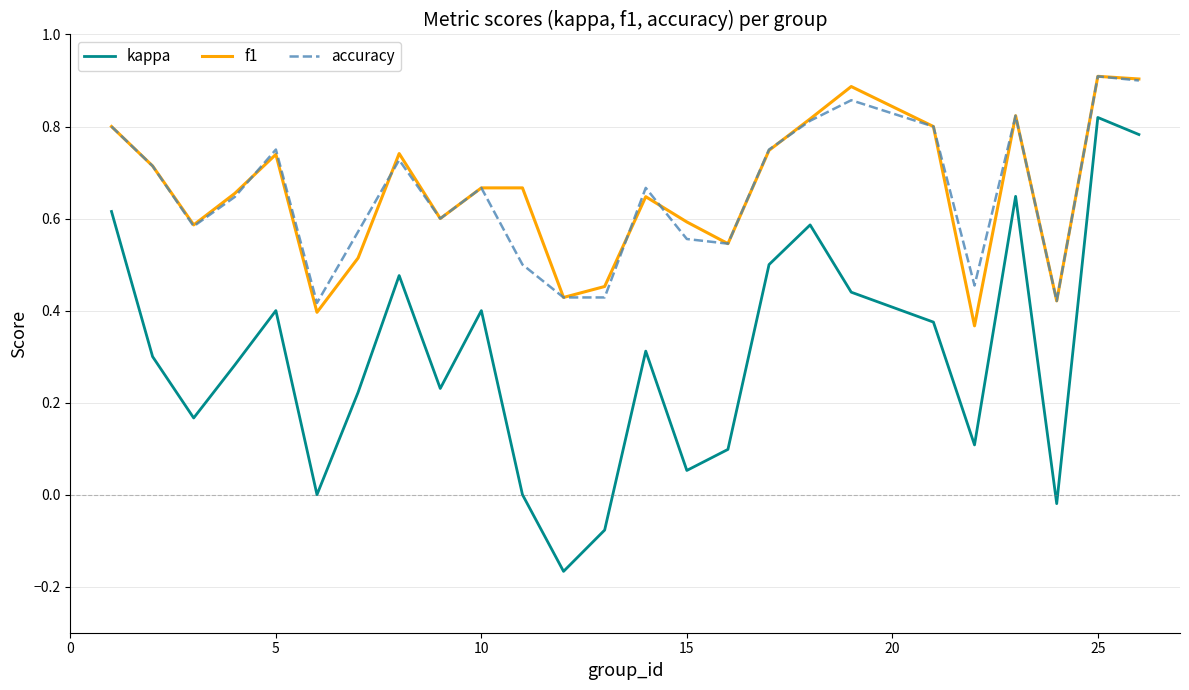

True or false: f1 and kappa intersect in this chart.

False